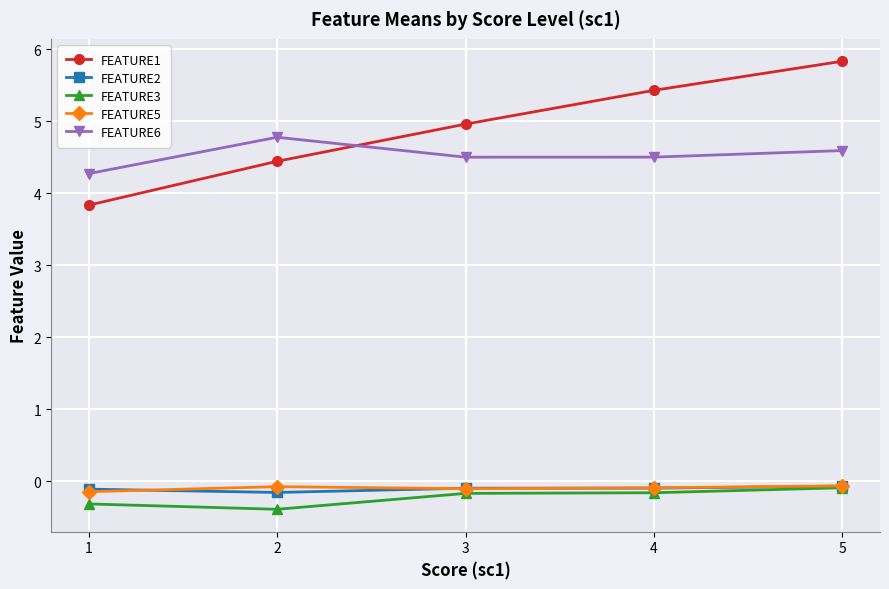

Reading right to left, what are all the values shown in this chart?

FEATURE1: 5.8	5.4	5.0	4.4	3.8
FEATURE2: -0.1	-0.1	-0.1	-0.2	-0.1
FEATURE3: -0.1	-0.2	-0.2	-0.4	-0.3
FEATURE5: -0.1	-0.1	-0.1	-0.1	-0.1
FEATURE6: 4.6	4.5	4.5	4.8	4.3